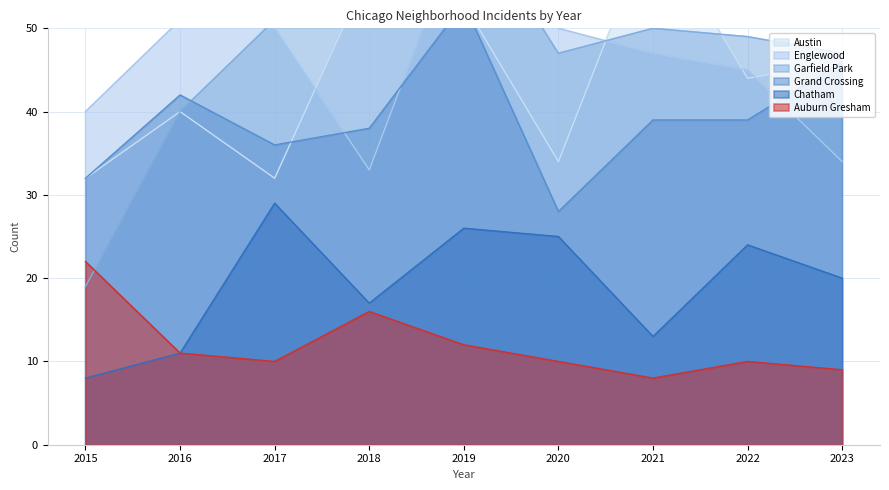

What is the difference between the maximum and minimum values in the Auburn Gresham series?

14